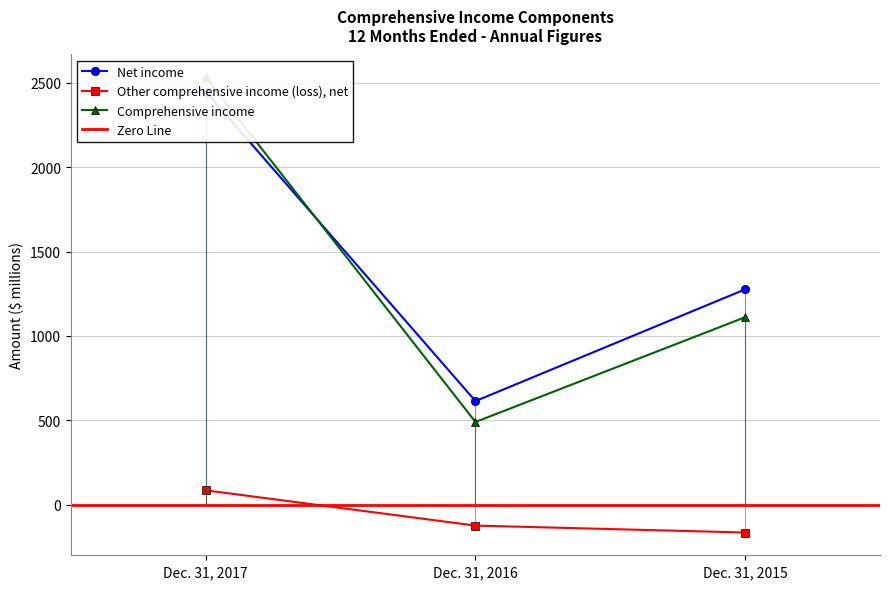

Is it true that Other comprehensive income (loss), net equals -170 at Dec. 31, 2016?

False